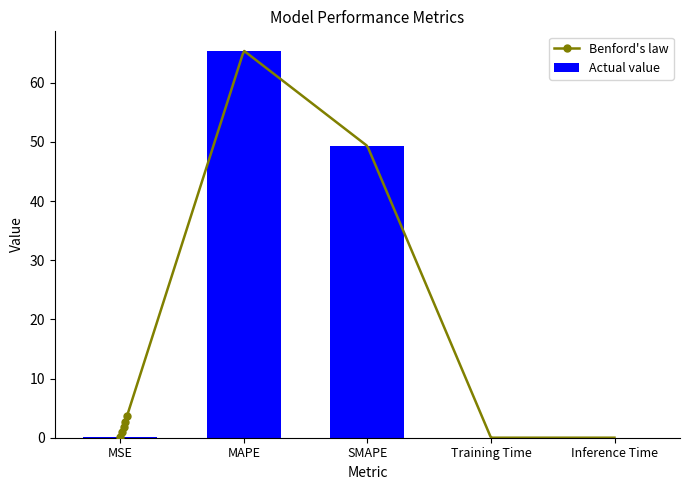

What is the difference between the maximum and minimum values?

65.4